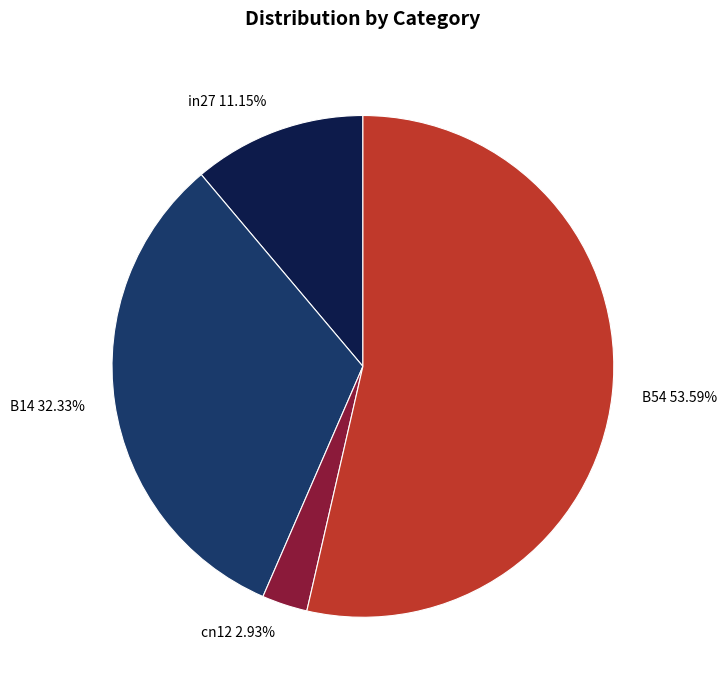

What is the largest slice in the pie chart?

B54